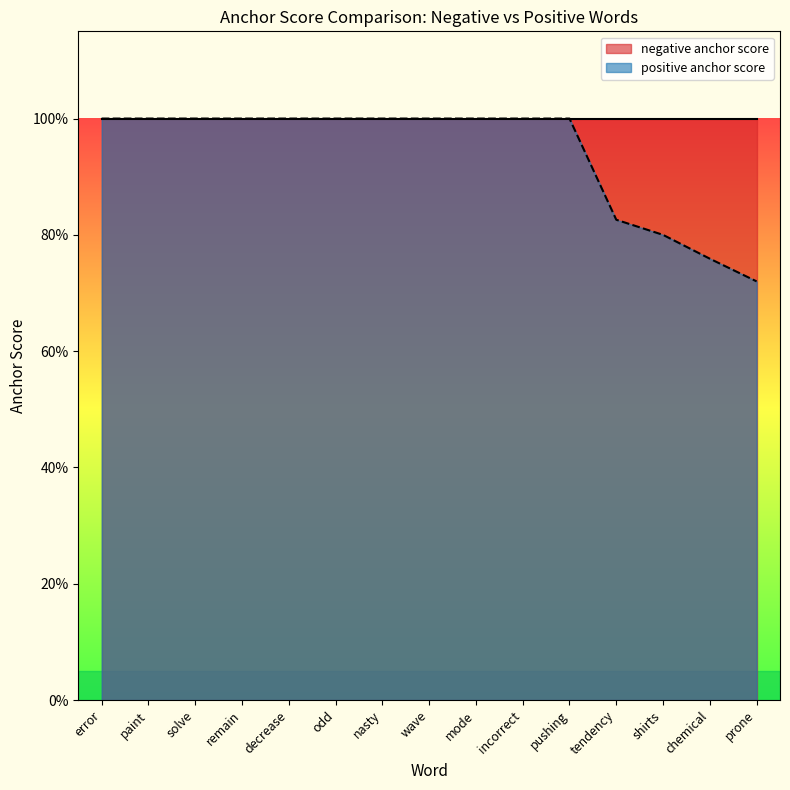

Rank the categories by value from lowest to highest.

prone, chemical, shirts, tendency, error, paint, solve, remain, decrease, odd, nasty, wave, mode, incorrect, pushing